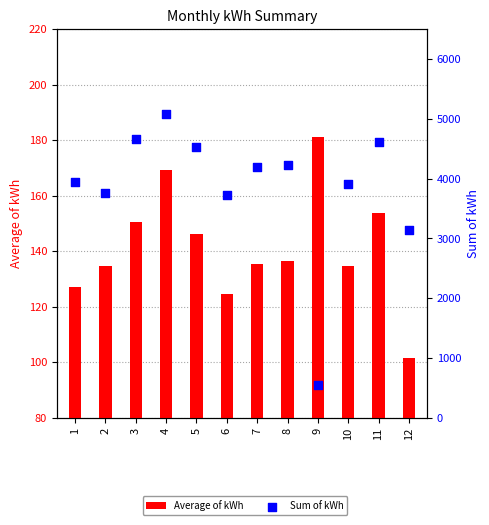

What is the total value across all series at 7?

4333.1